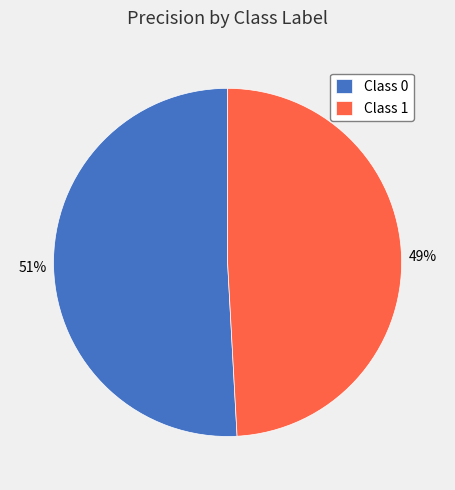

Is there any slice that represents more than half of the pie?

Yes